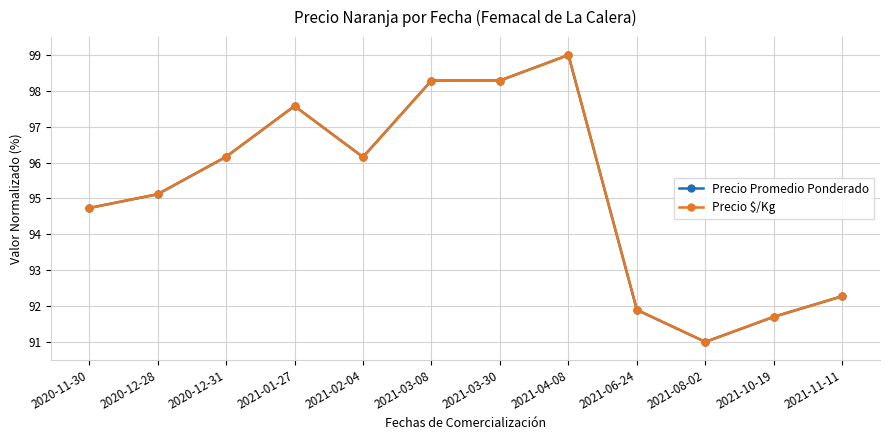

At which category is the sum across all series the highest?

2021-04-08